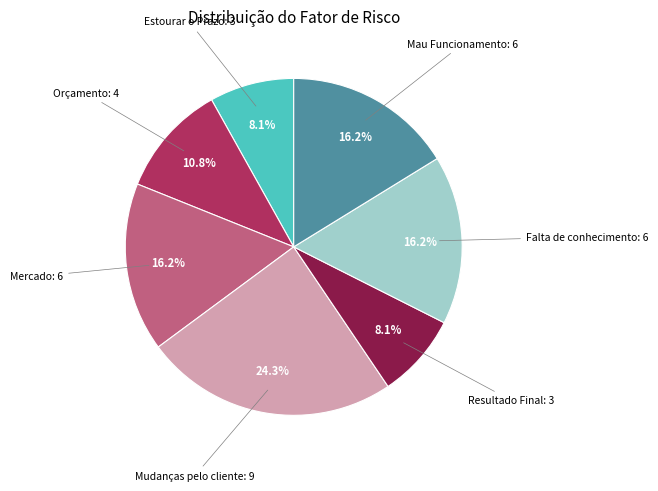

Is there a majority slice in this chart?

No